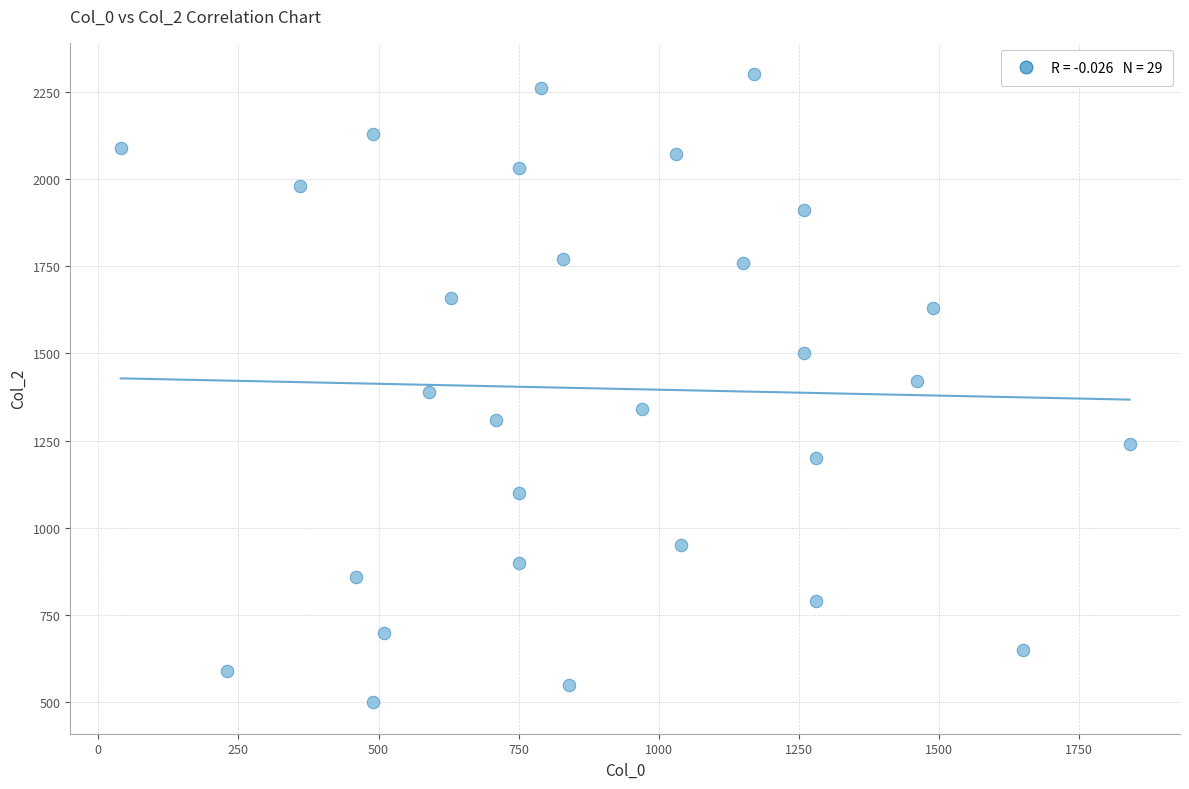

What is the range of X values (max minus min)?

1800